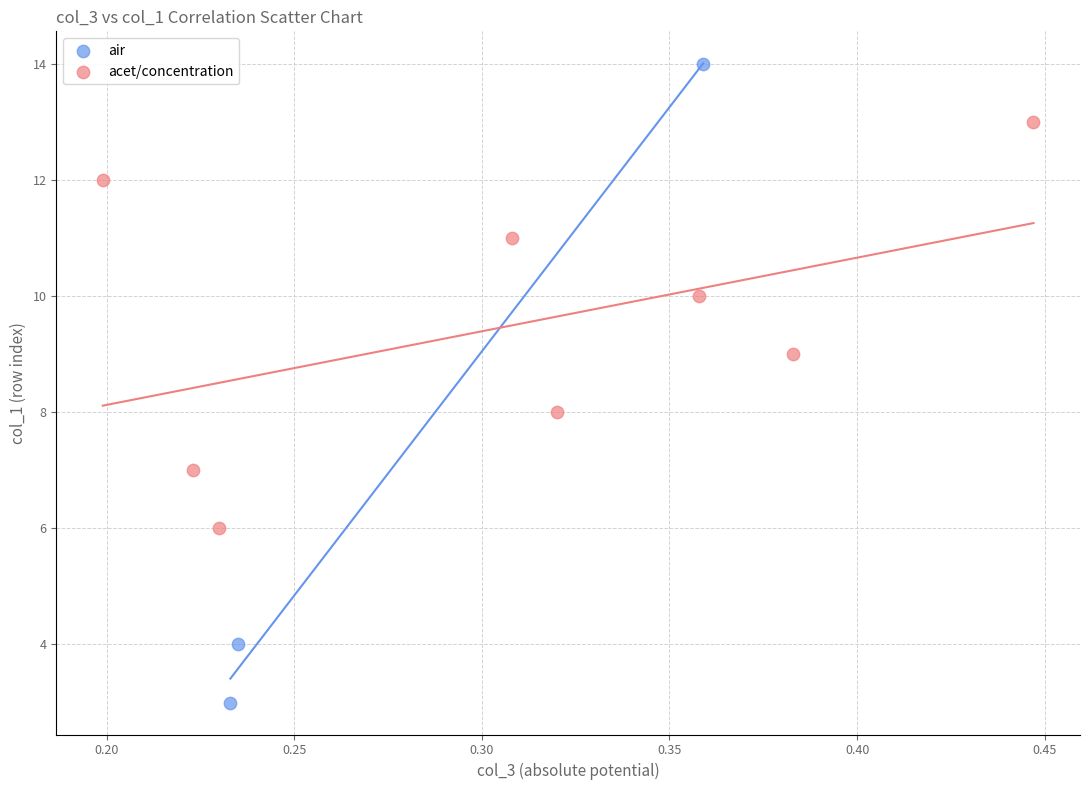

Which series has the largest Y range (max minus min)?

air